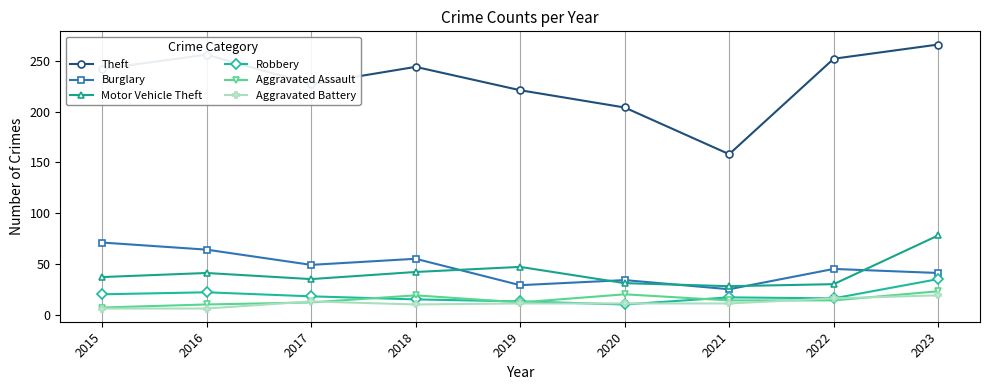

Read the Aggravated Battery value at 2016.

6